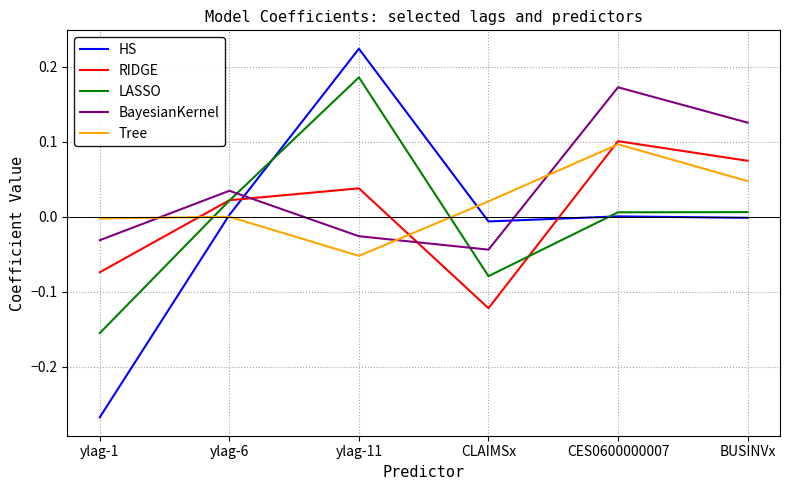

Which category has the highest value in the HS series?

ylag-11